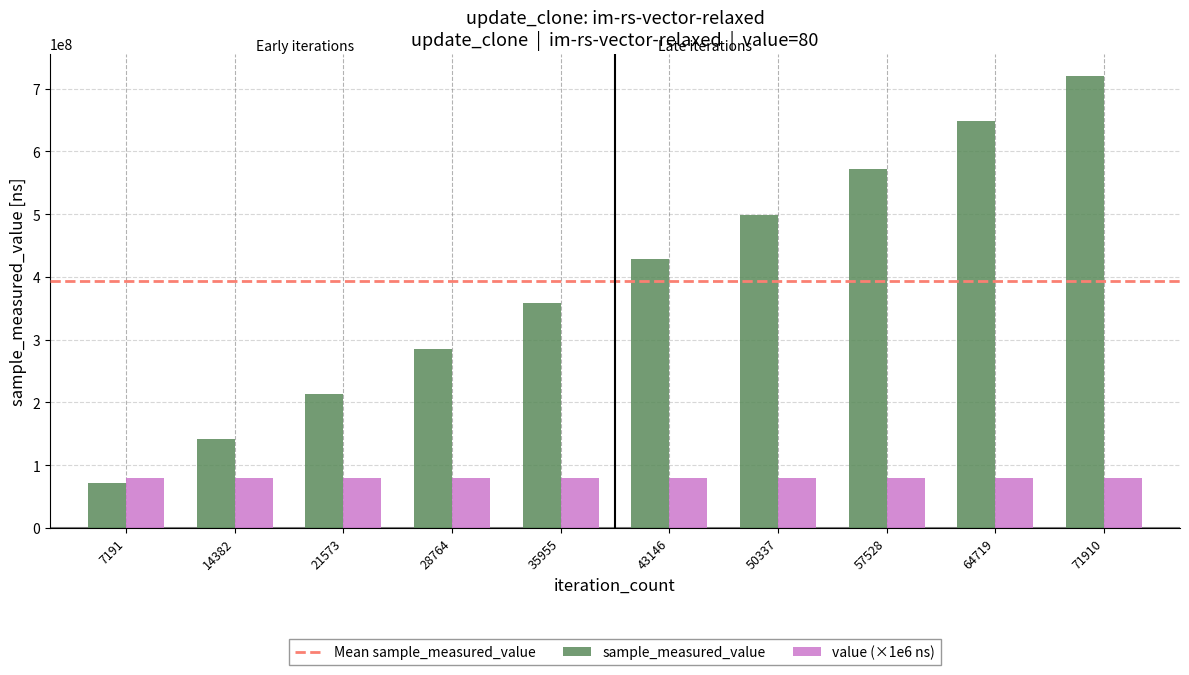

The value of value (×1e6 ns) at 50337 is 110349468. True or false?

False